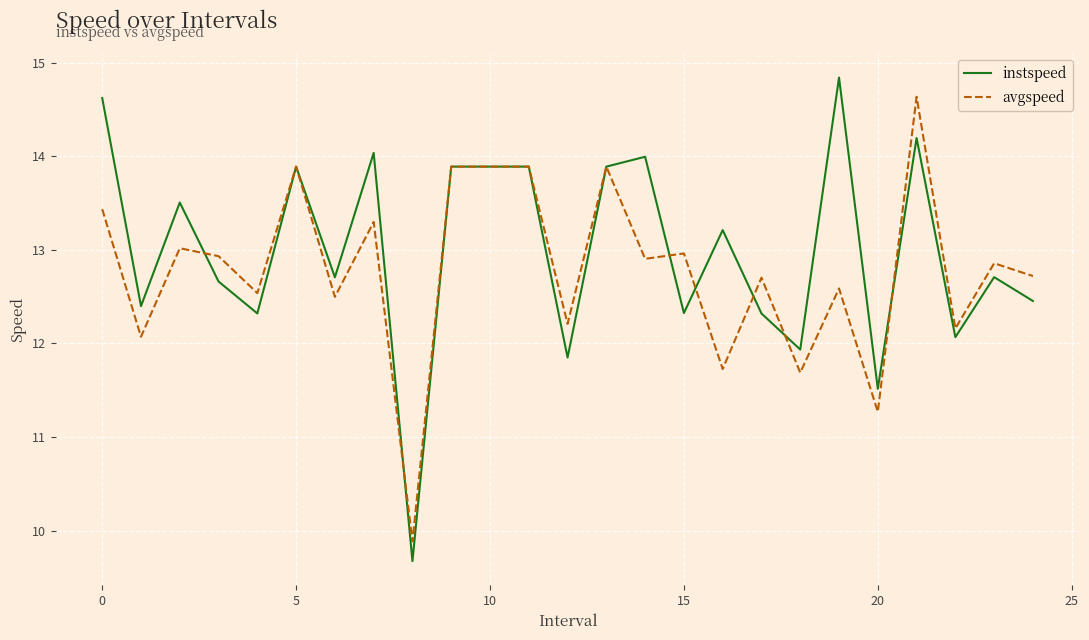

Which series has the widest spread of values?

instspeed